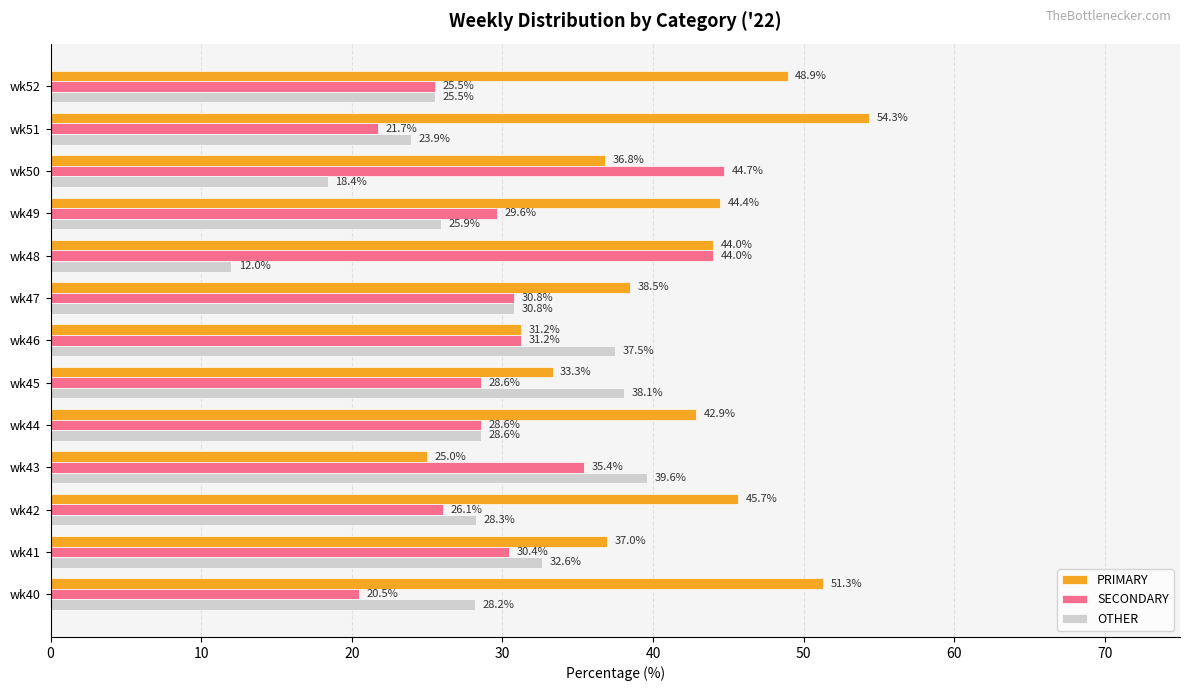

What is the average value of the SECONDARY series?

30.6